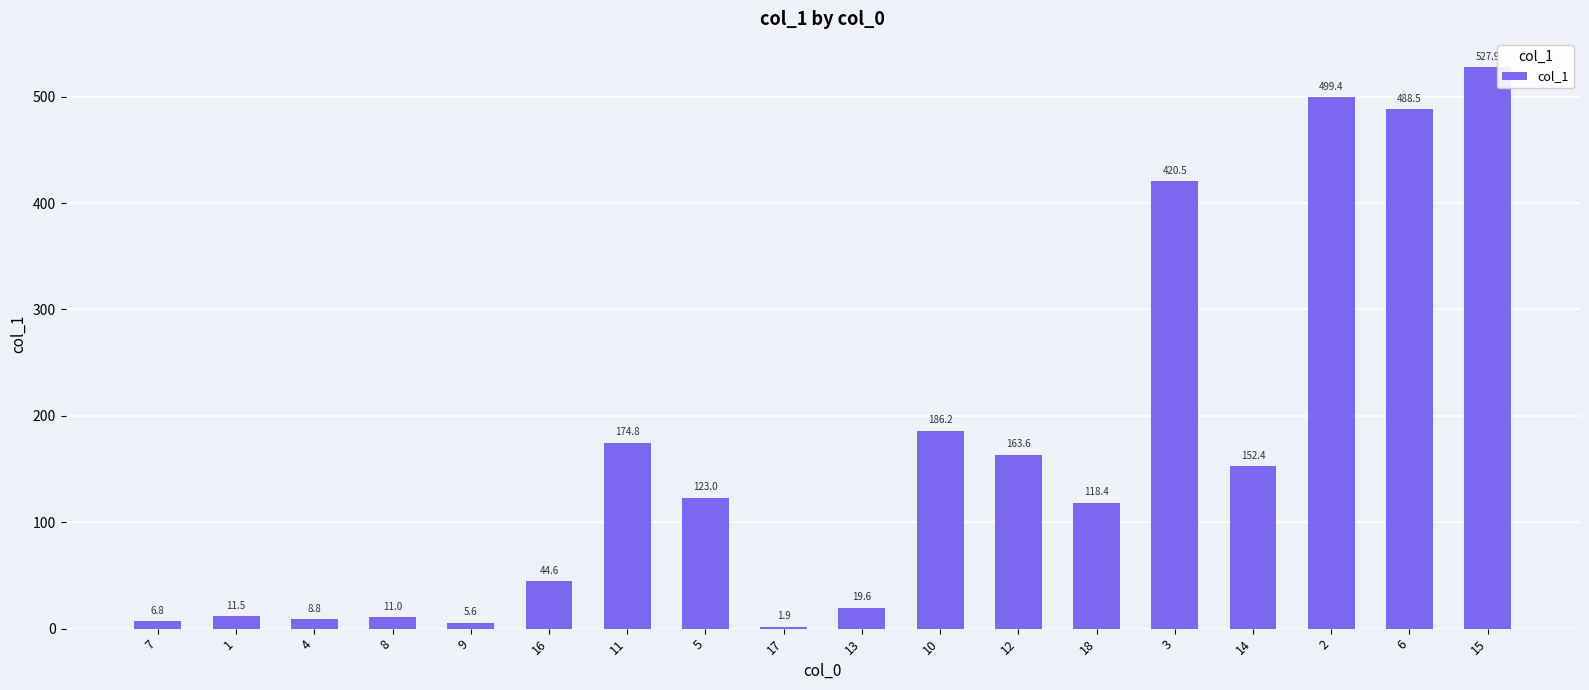

What position from the left is 15?

18